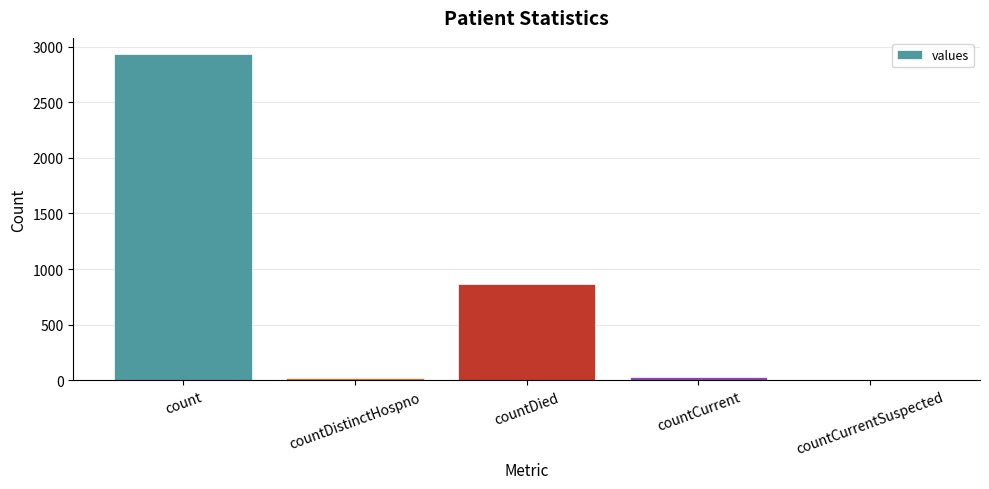

How many positive values are there?

4